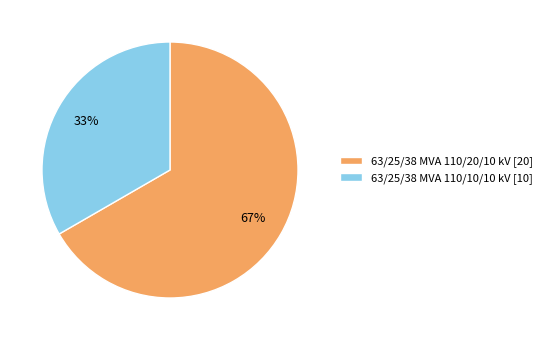

Is it true that 63/25/38 MVA 110/20/10 kV is 67% of the pie?

True